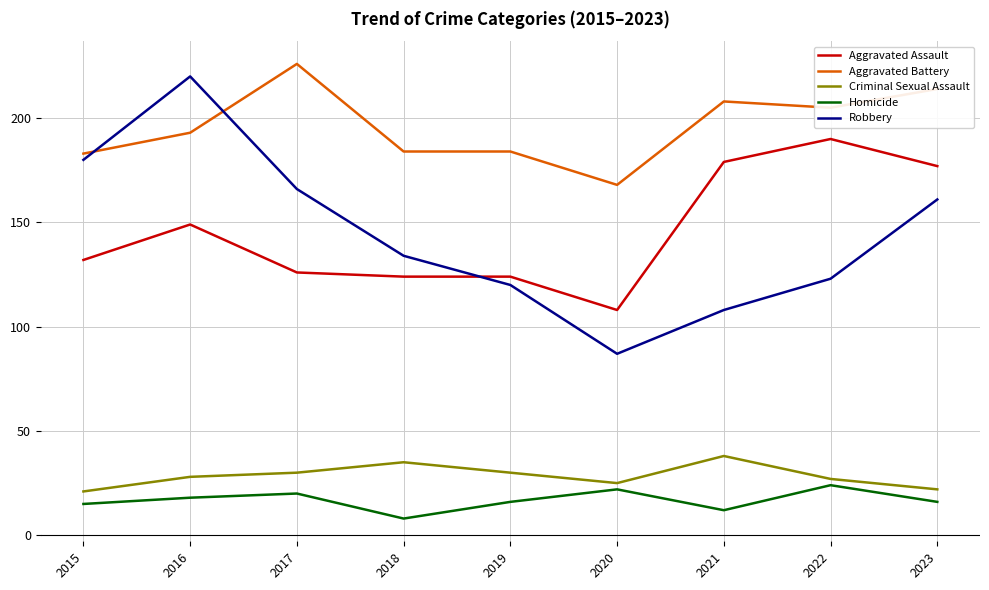

At which category is the sum across all series the highest?

2016